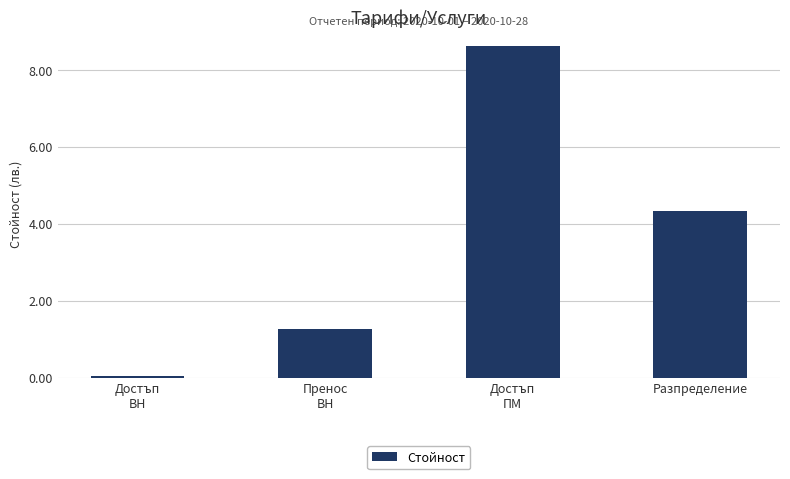

List the labels in order of value, largest first.

Достъп
ПМ, Разпределение, Пренос
ВН, Достъп
ВН